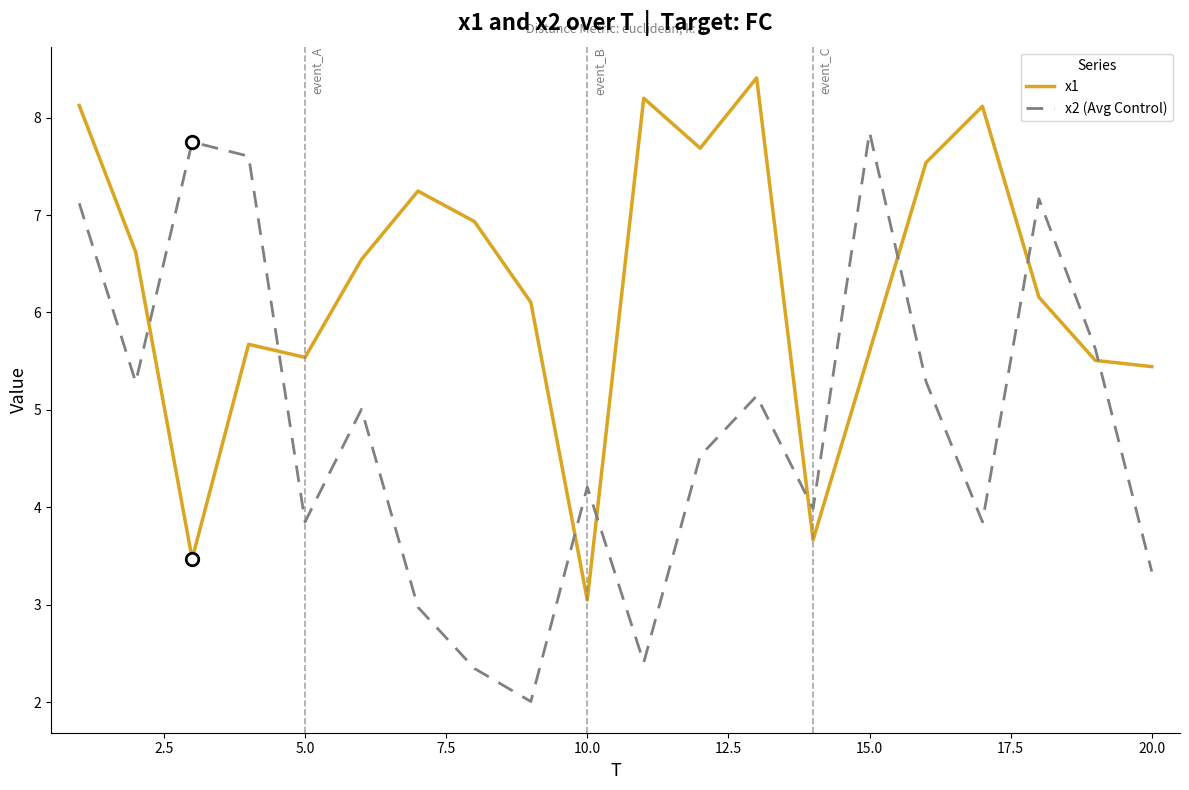

Which series has the largest range (max minus min)?

x2 (Avg Control)